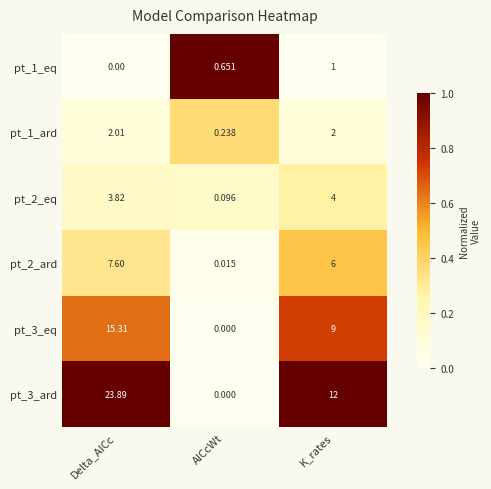

Rank the categories by pt_1_eq value from lowest to highest.

Delta_AICc, AICcWt, K_rates